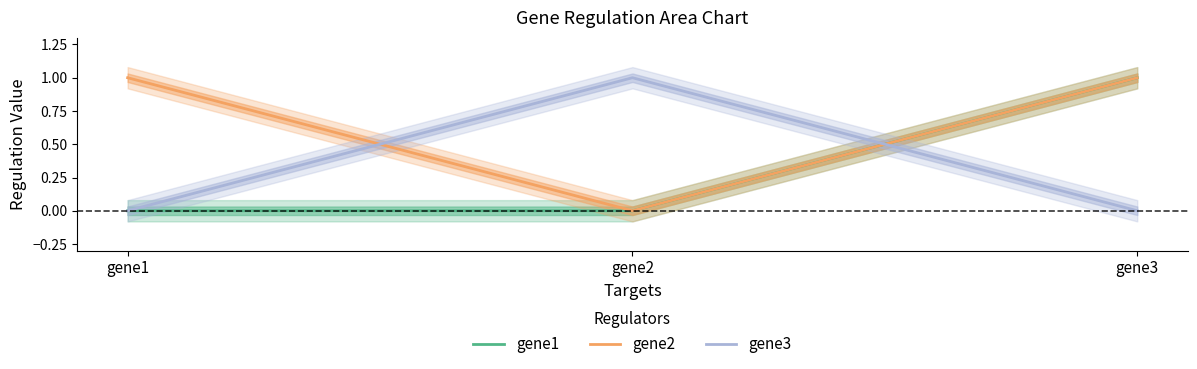

Count the number of data series in this chart.

3